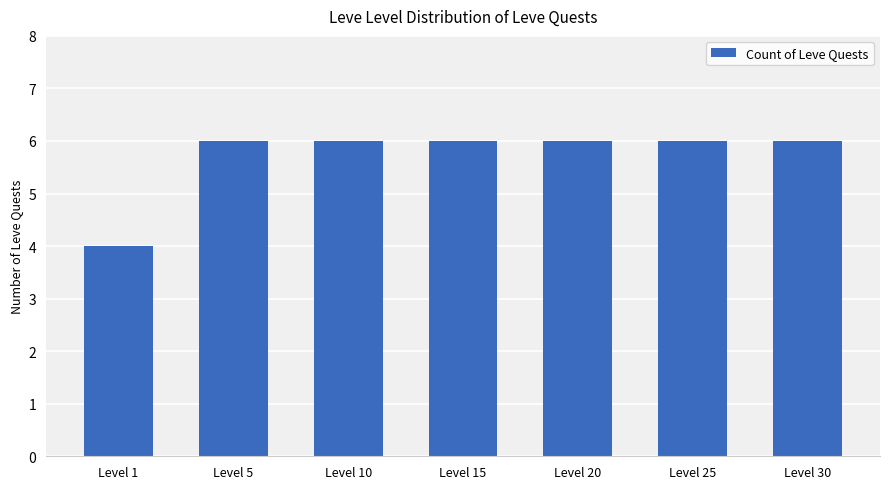

Approximately how many times larger is the value at Level 25 compared to Level 10?

1.0